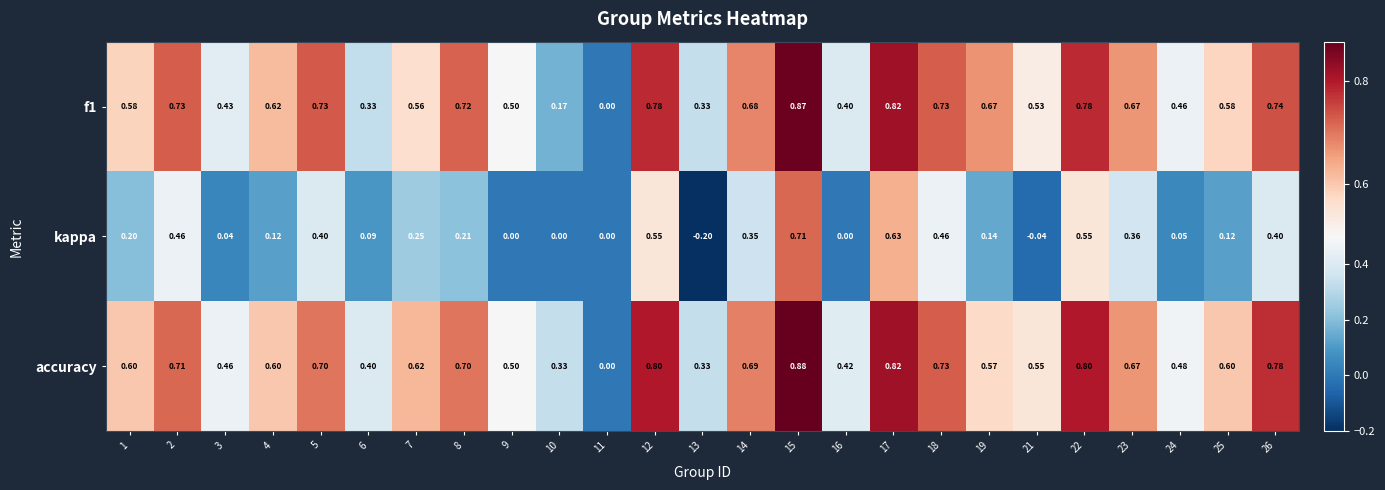

Which series has the largest total across all categories?

accuracy